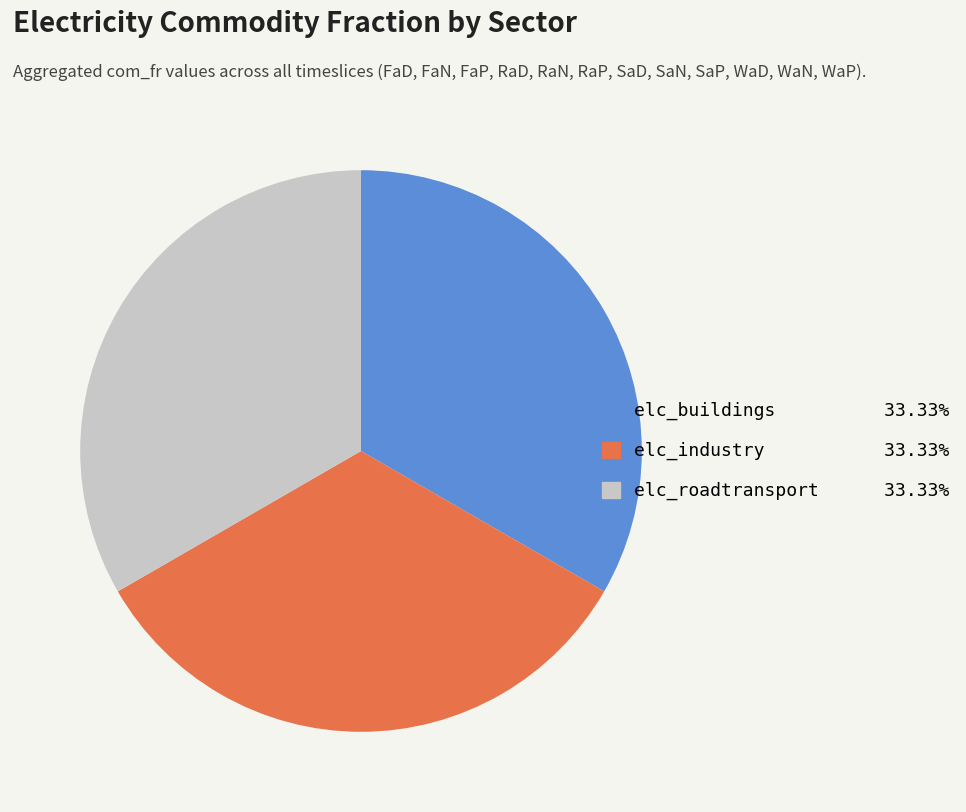

What is the ratio of the value at elc_roadtransport to the value at elc_buildings?

1.0